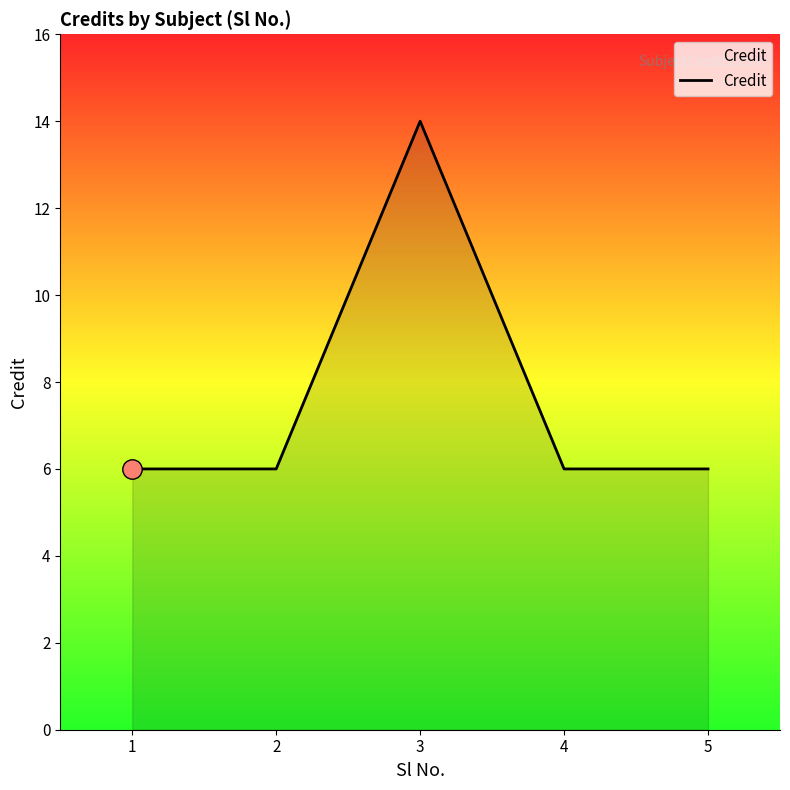

What is the smallest value displayed?

6